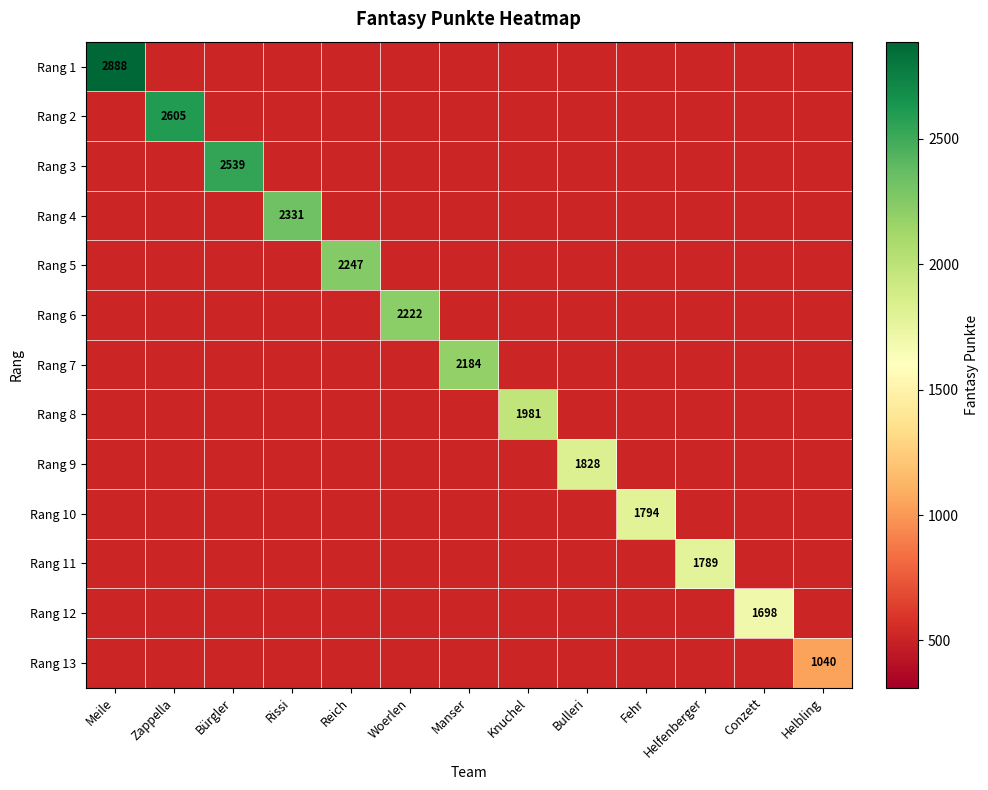

The Rang 4 series shows 2331 at Rissi. True or false?

True